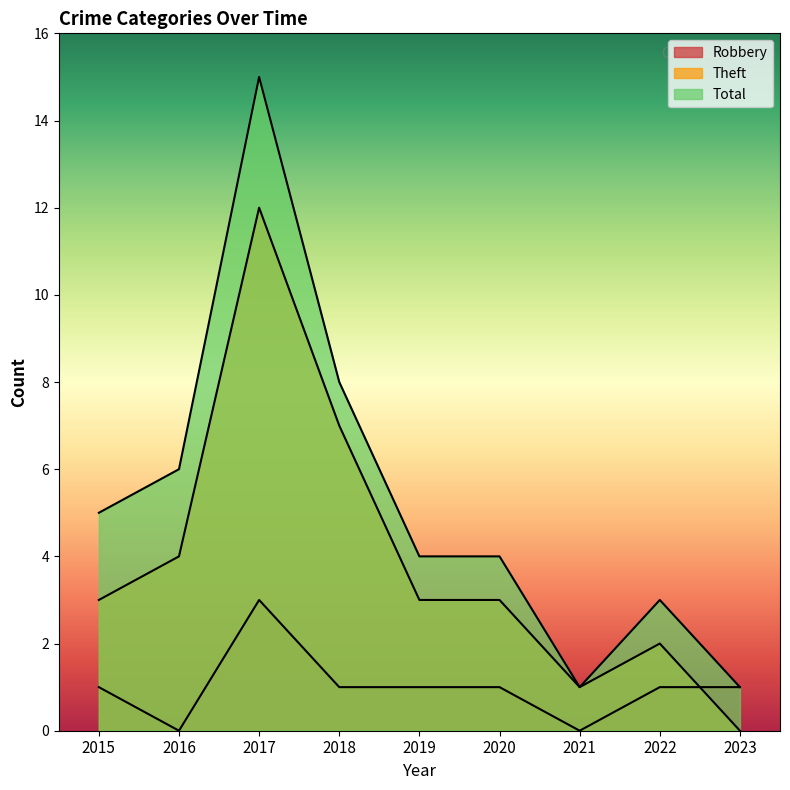

What is the total value across all series at 2021?

2